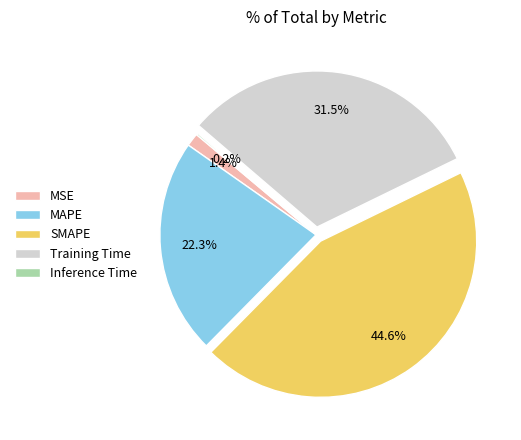

Which slice is the largest?

SMAPE